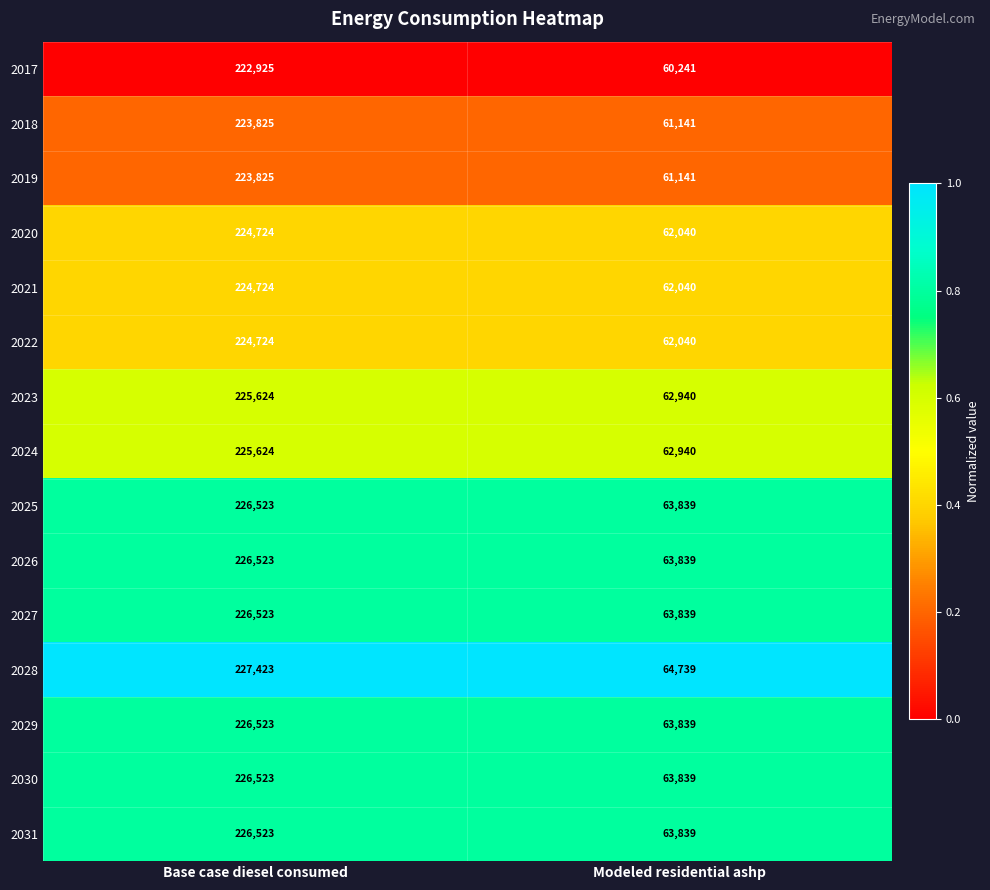

True or false: 2022 has a value of 29222 at Modeled residential ashp.

False